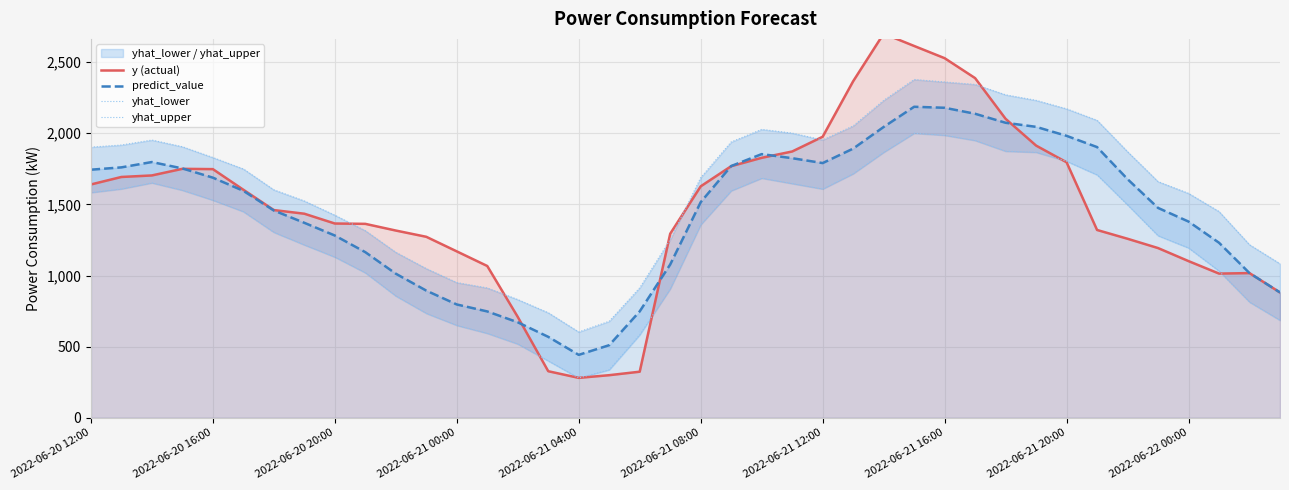

What is the sum of all yhat_upper values?

64799.3